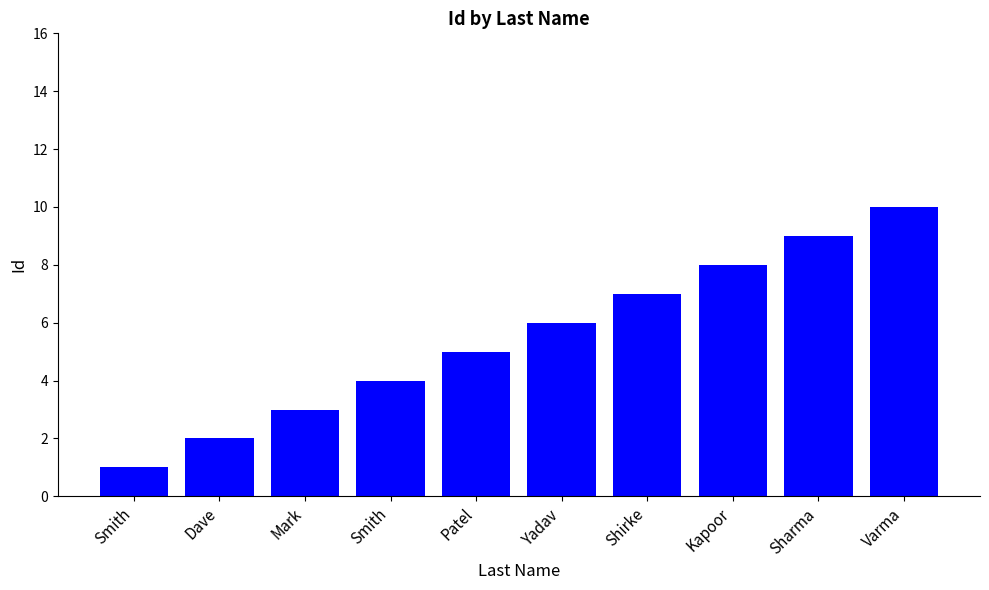

True or false: the data shows 14 at Varma.

False